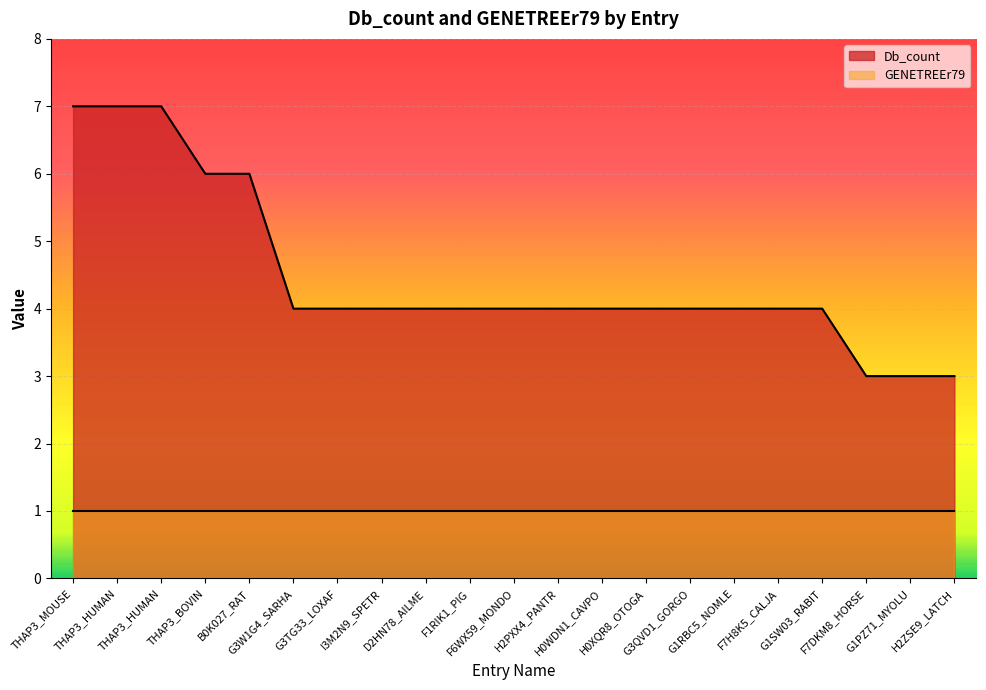

What is the smallest value displayed?

1